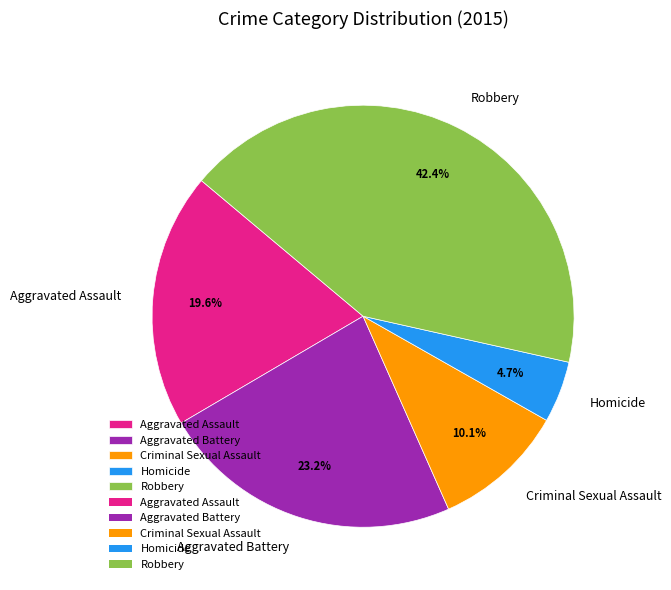

Combined, do Robbery and Aggravated Assault account for over 50%?

Yes